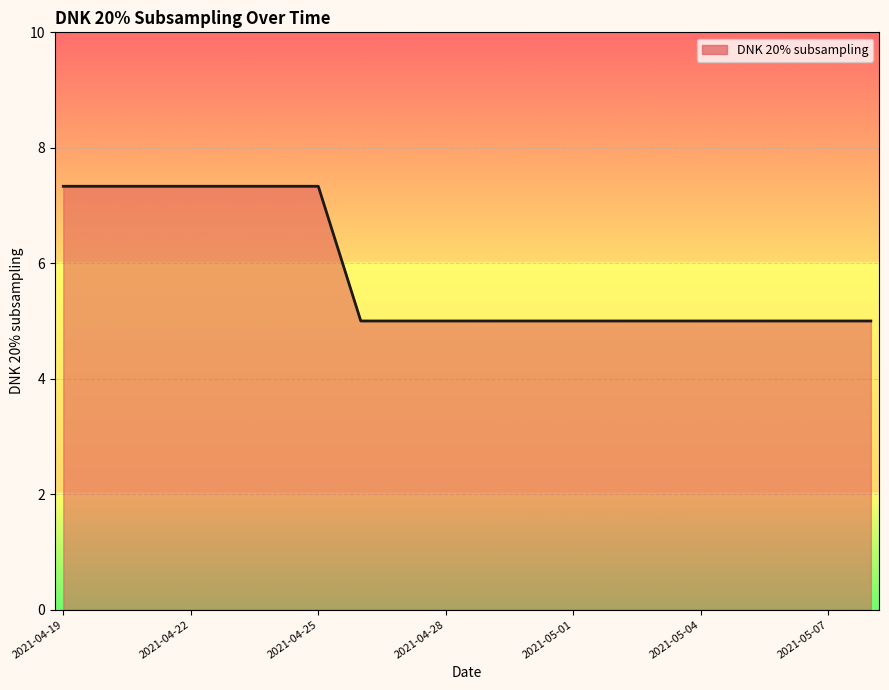

What is the difference between the maximum and minimum values?

2.3